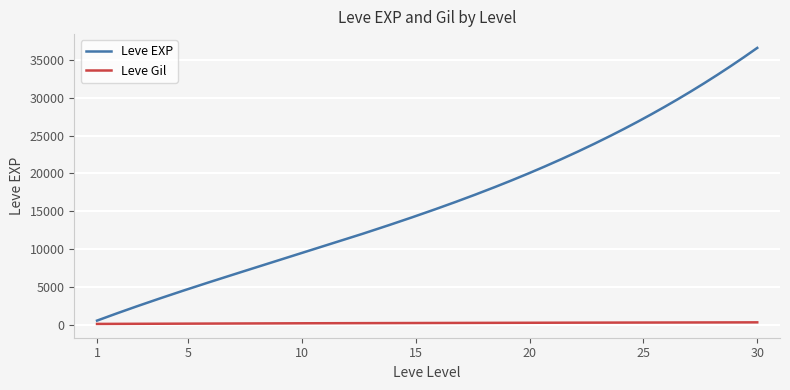

What is the difference between the maximum and minimum values in the Leve EXP series?

36029.0